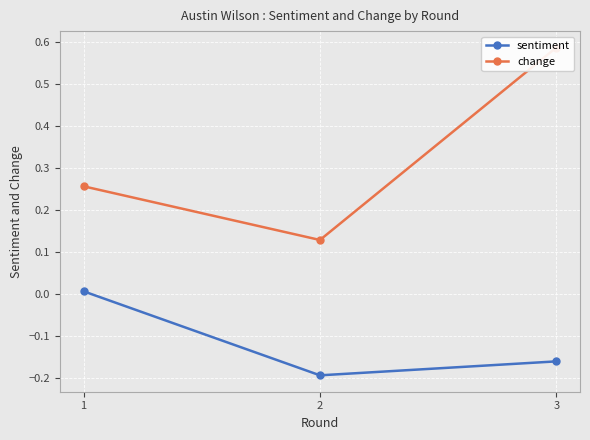

Is this an area chart (filled region under the line)?

No